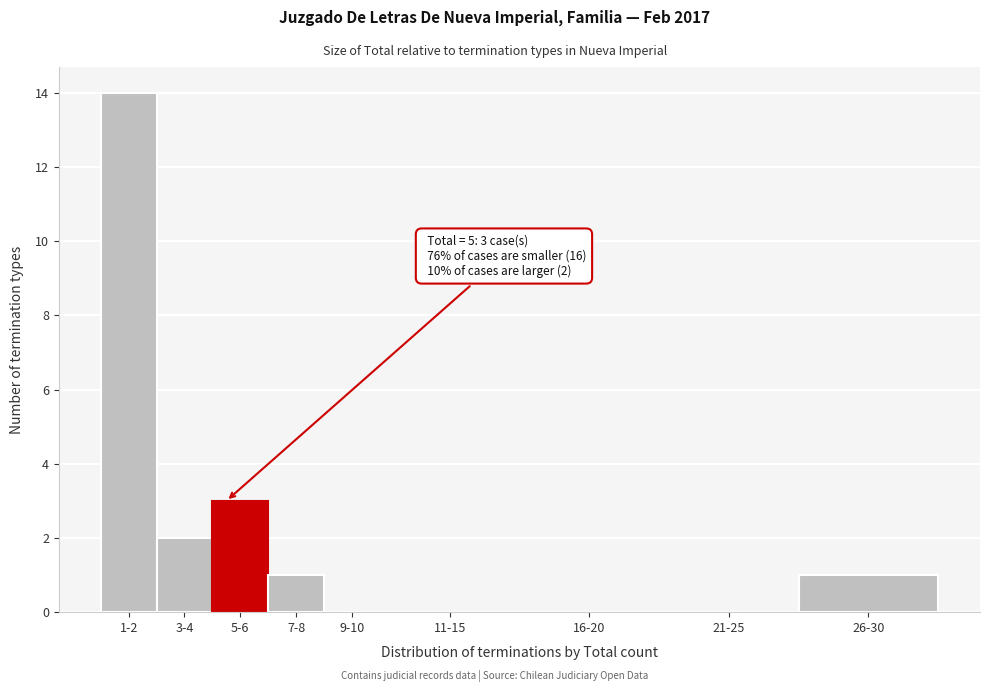

Reading right to left, list all the values displayed in this chart.

26-30=1	21-25=0	16-20=0	11-15=0	9-10=0	7-8=1	5-6=3	3-4=2	1-2=14